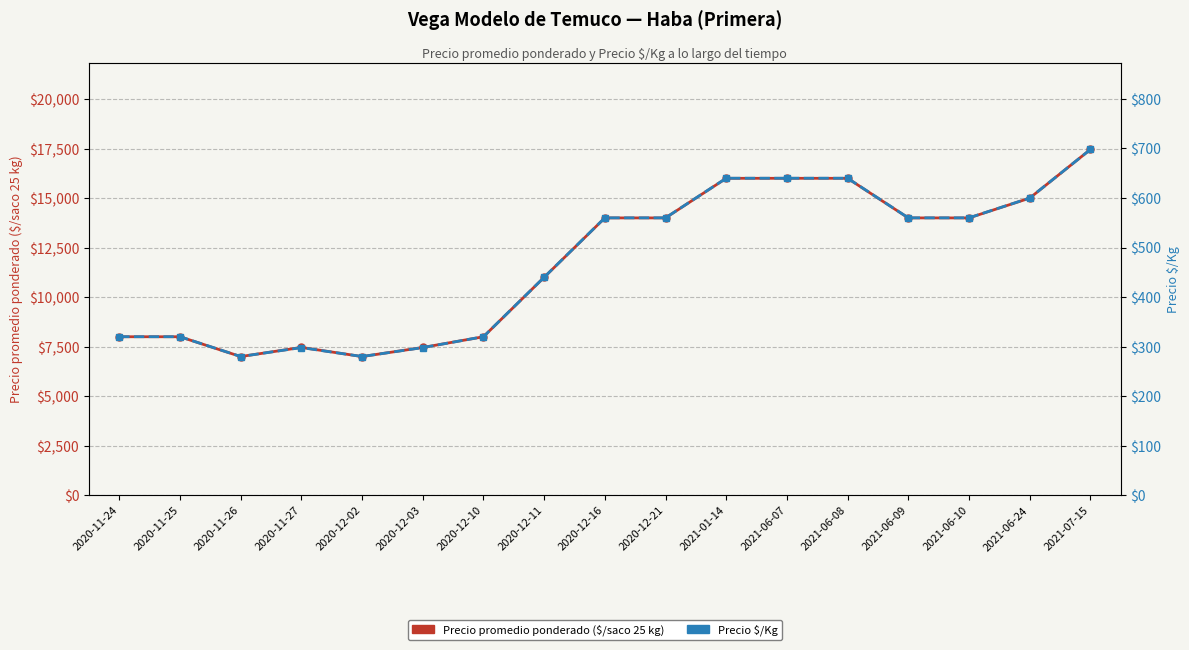

Reading left to right, list all the values displayed in this chart.

Precio promedio ponderado: 8000	8000	7000	7462	7000	7458	8000	11000	14000	14000	16000	16000	16000	14000	14000	15000	17455
Precio $/Kg: 320	320	280	298	280	298	320	440	560	560	640	640	640	560	560	600	698